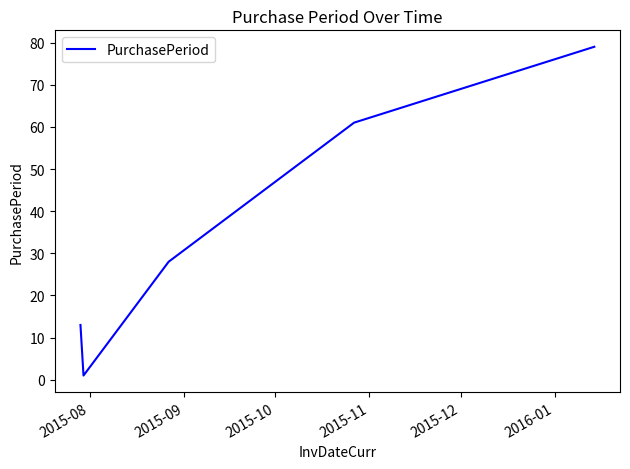

How many lines are shown in the chart?

1